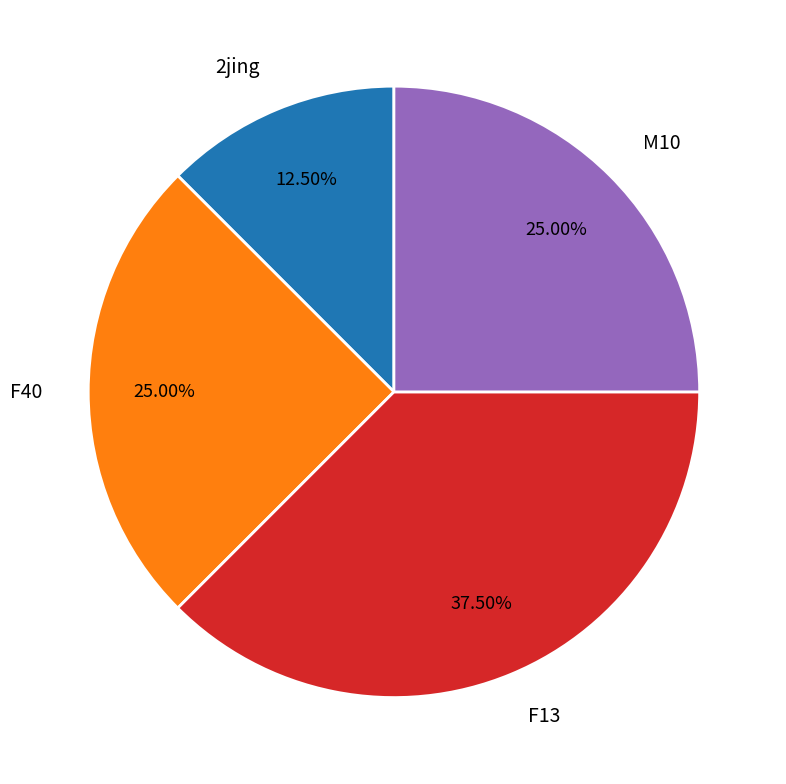

Combined, do 2jing and M10 account for over 50%?

No